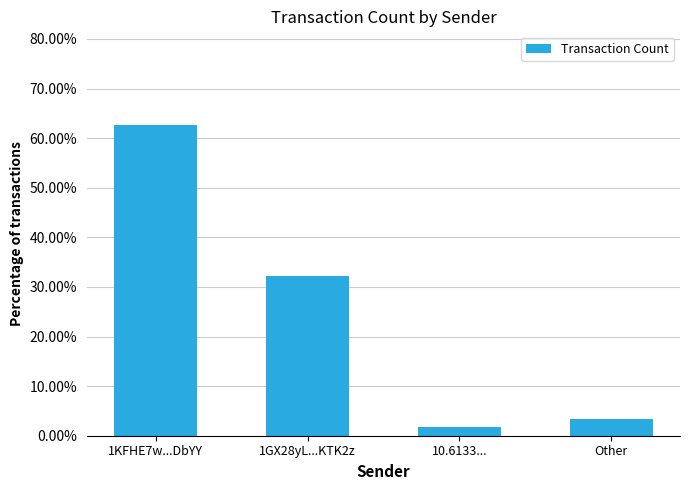

Which label corresponds to the smallest value in the chart?

10.6133...